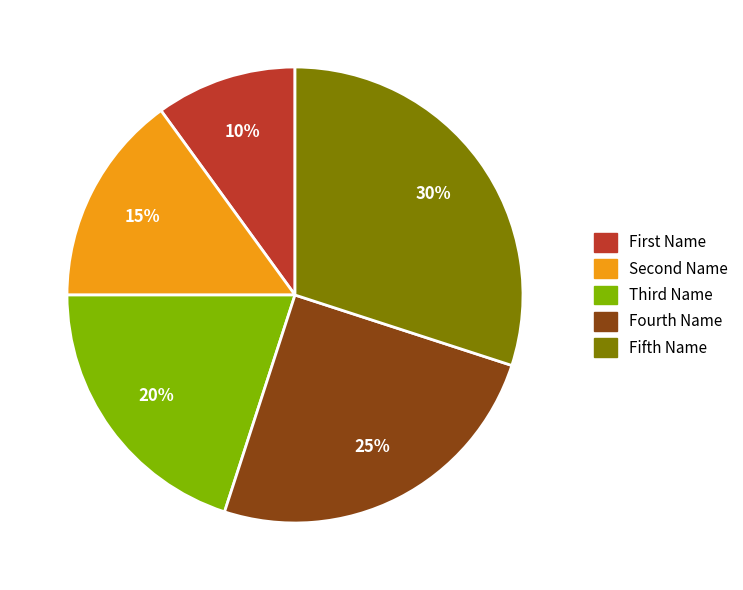

To the nearest percent, what is the difference between the largest and smallest slice percentages?

20%